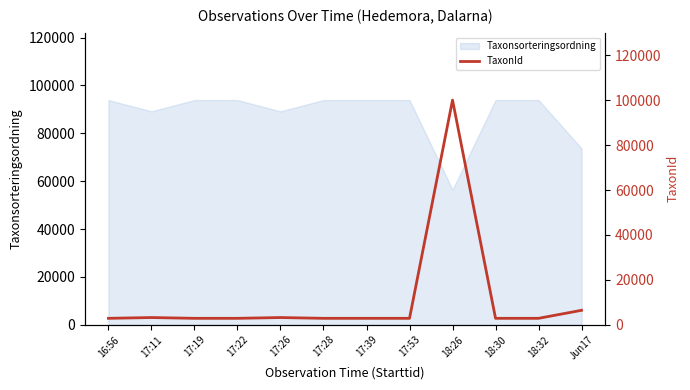

What is the maximum value for Taxonsorteringsordning?

93868